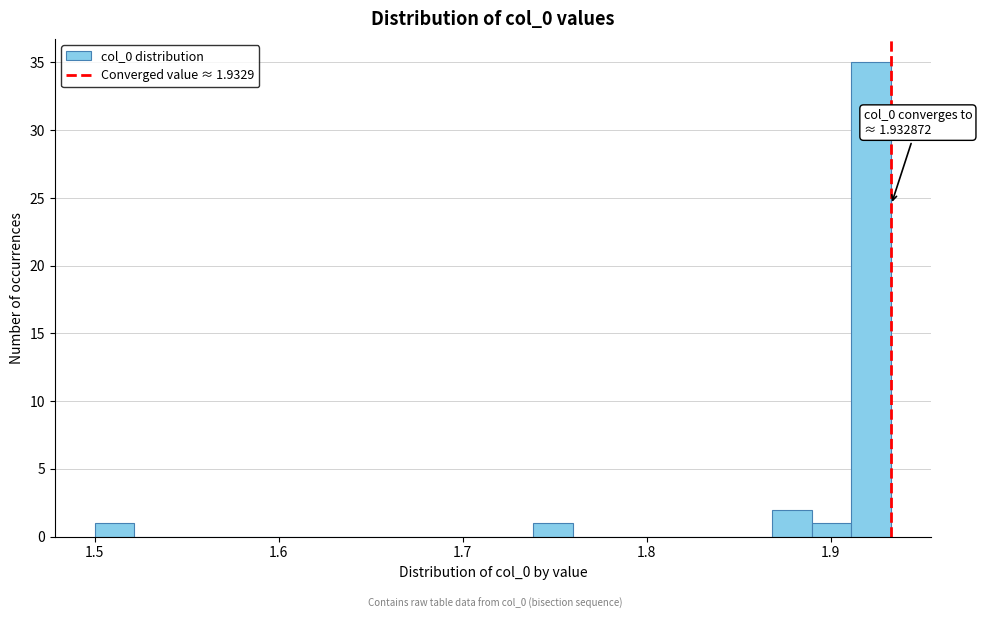

Read against the x-axis, roughly where is the centre of the tallest bar?

1.92